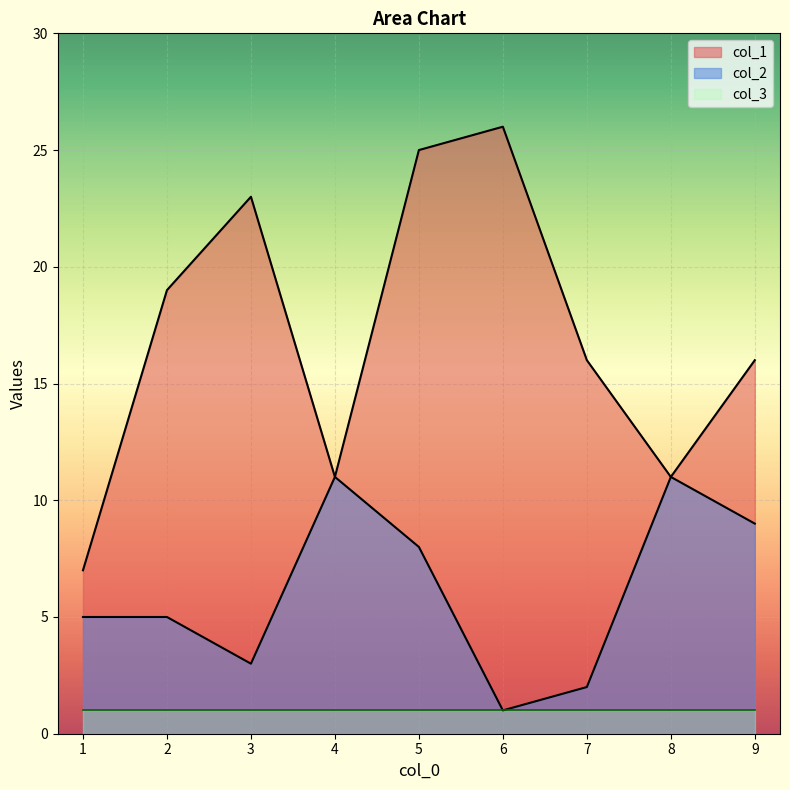

What is the difference between the second highest and minimum values in the col_2 series?

10